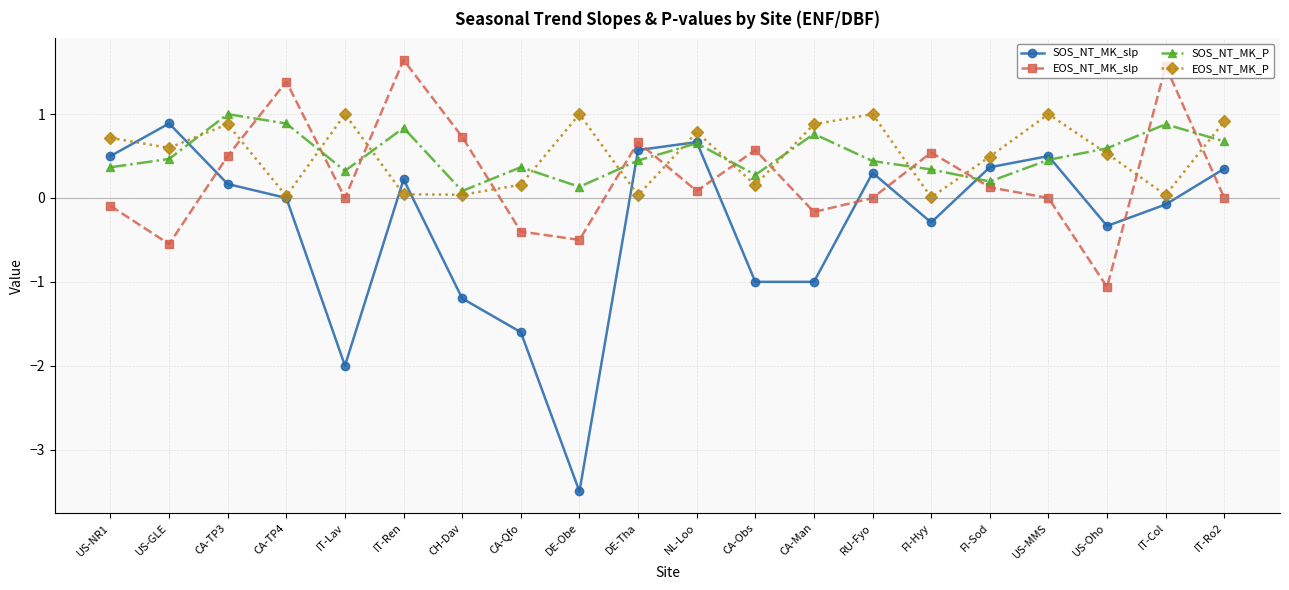

Is the value of EOS_NT_MK_slp at US-GLE greater than the value of EOS_NT_MK_P at CA-Obs?

No